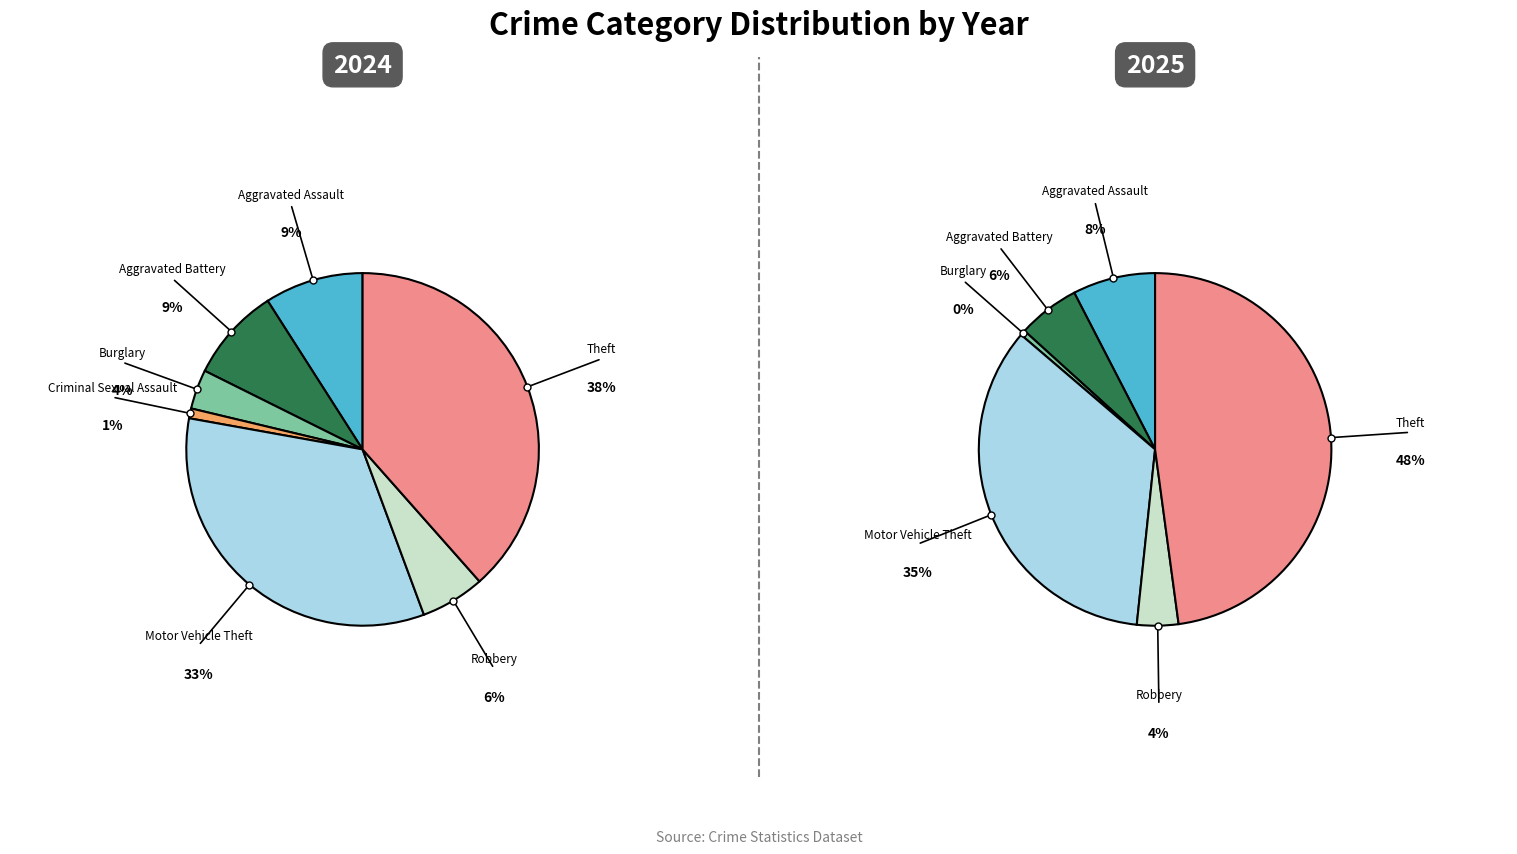

Combined, do Burglary and Theft account for over 50%?

No